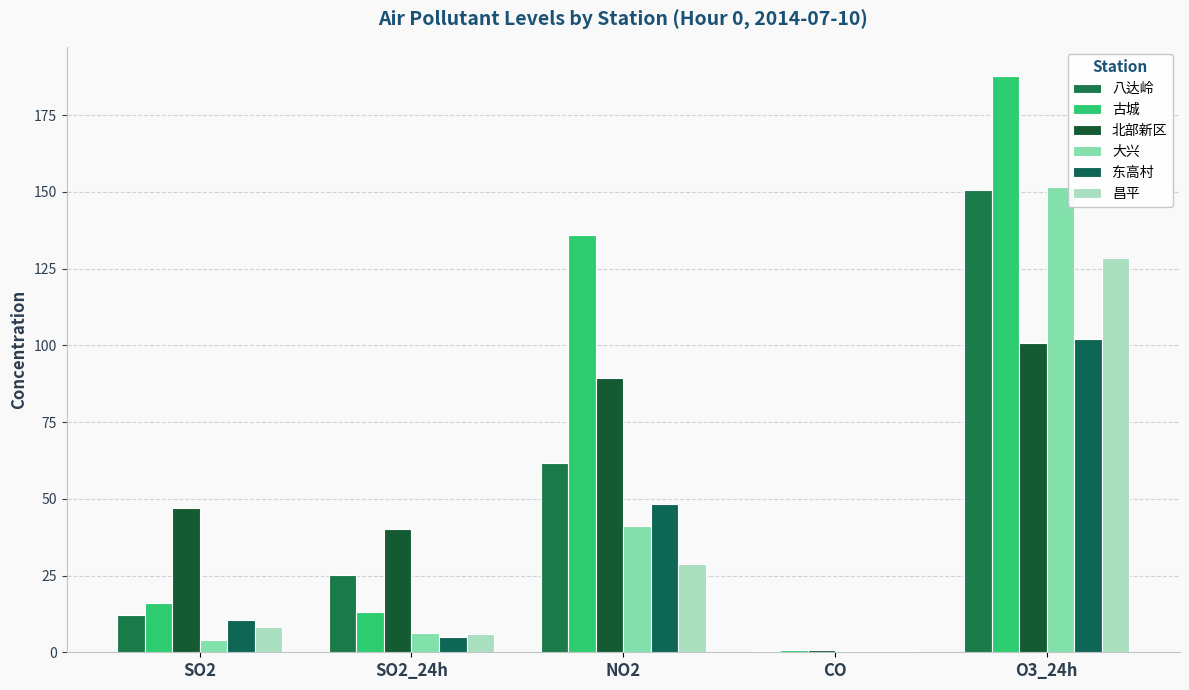

Is the value of 东高村 at SO2 greater than the value of 大兴 at NO2?

No